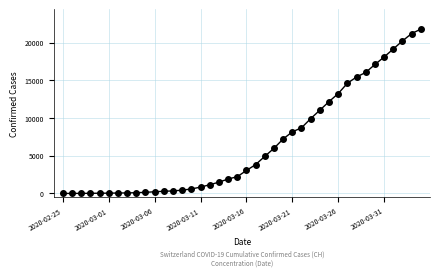

How many lines are shown in the chart?

1